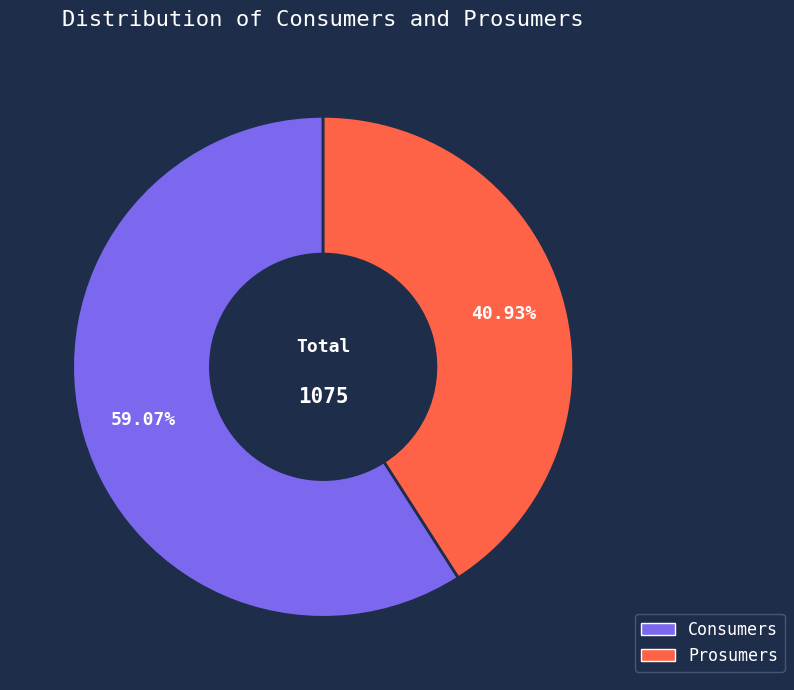

Approximately how many times larger is the value at Prosumers compared to Consumers?

0.7